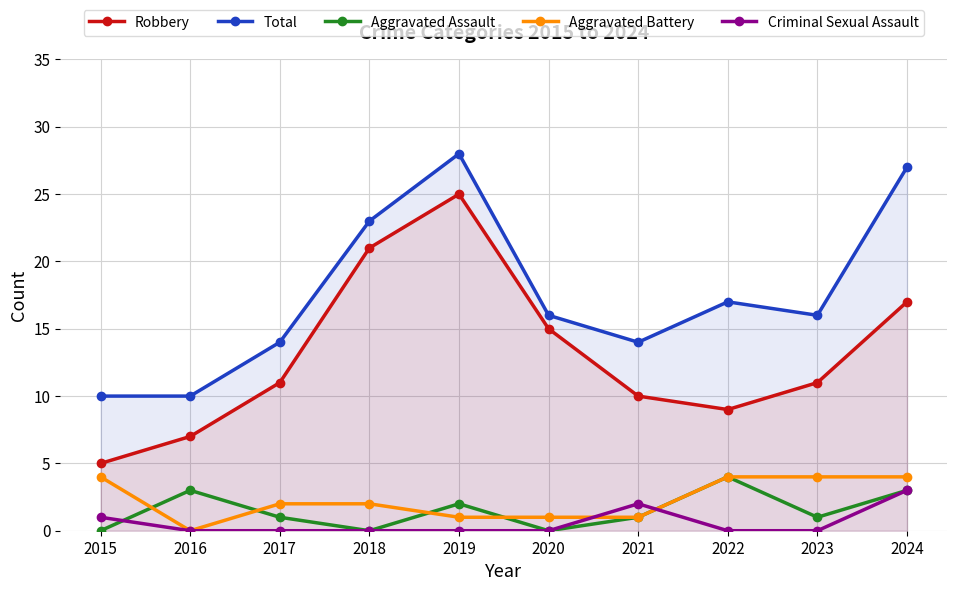

Where does the Aggravated Battery series first go above 2?

2015